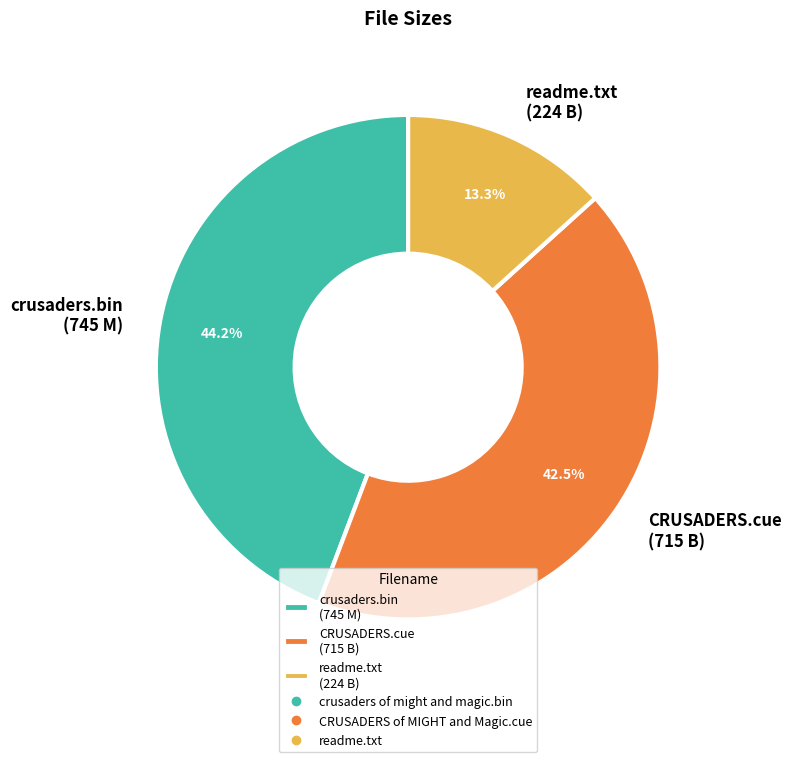

Which slice is the largest?

crusaders.bin (745 M)